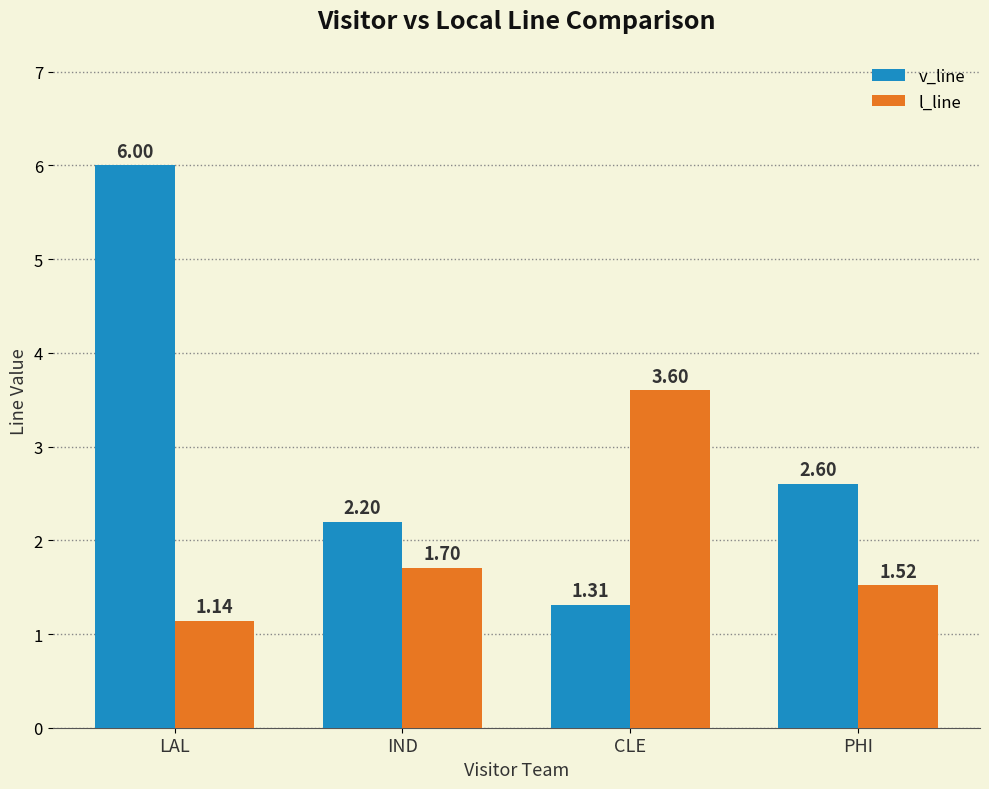

What is the average value of the v_line series?

3.0